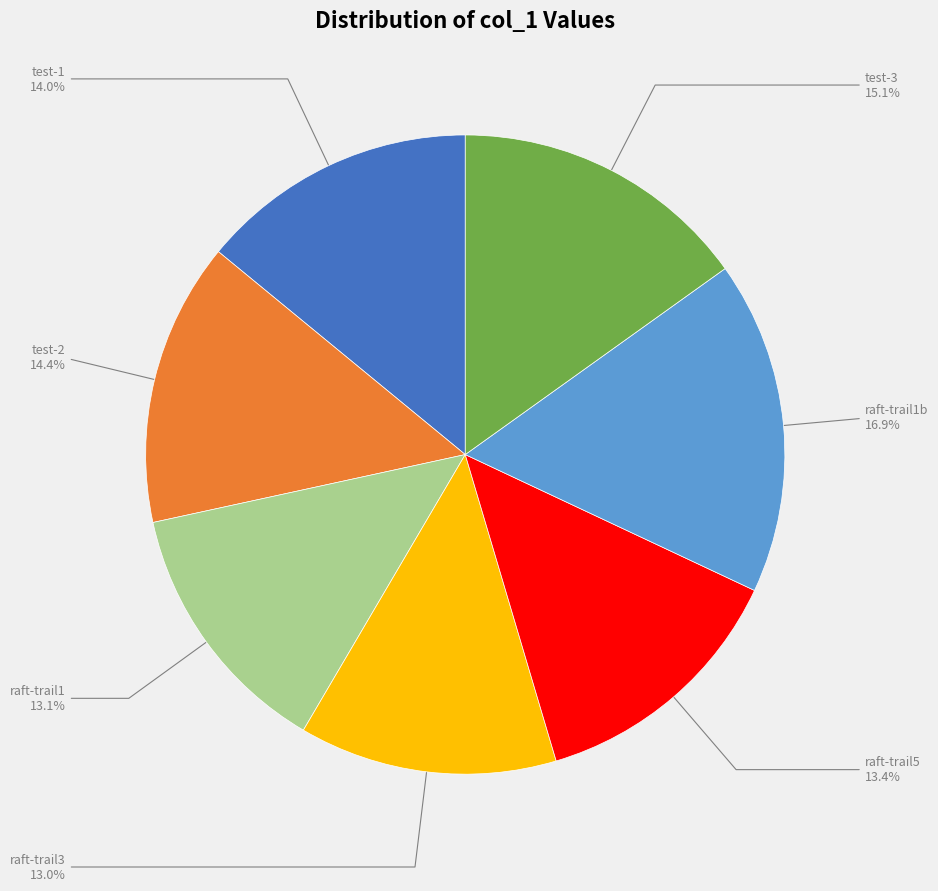

Is raft-trail3 the majority of the pie?

No